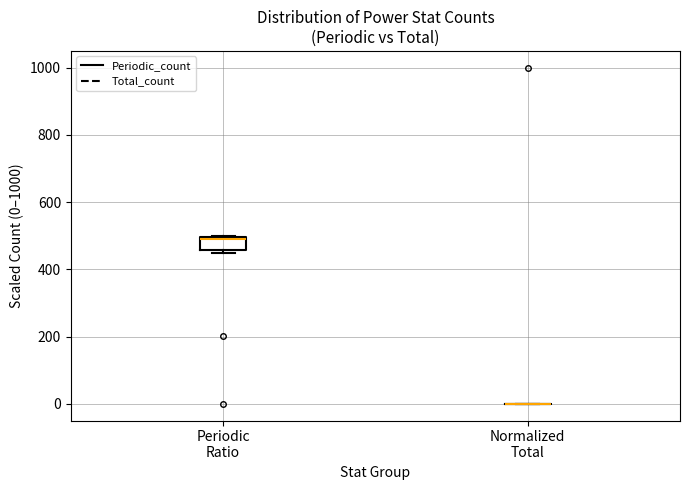

Comparing the boxes themselves (not the whiskers), which one is the tallest?

Periodic Ratio